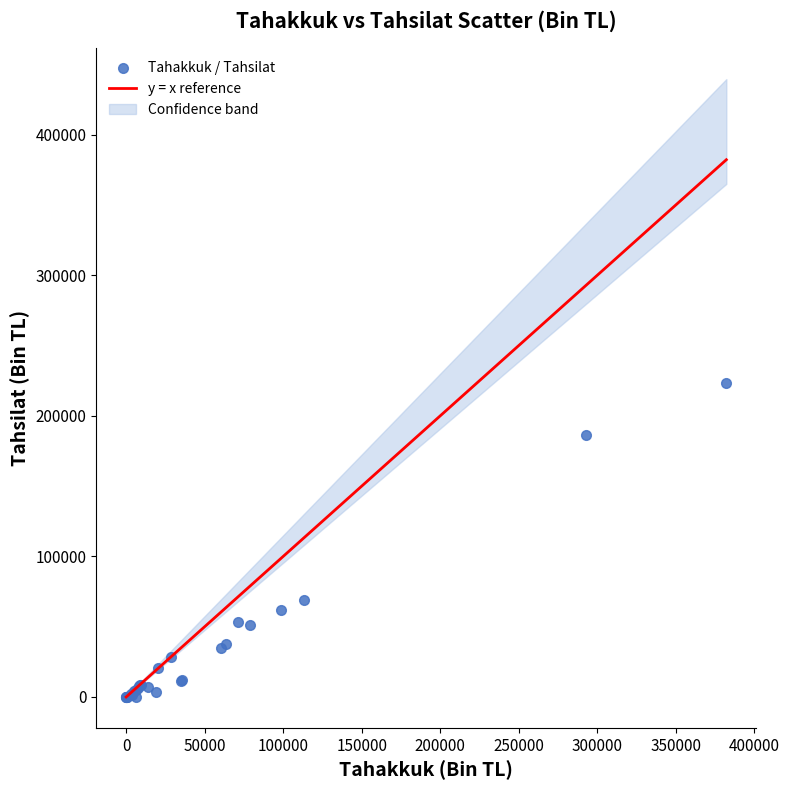

What Y value in the scatter plot is closest to 111548?

68865